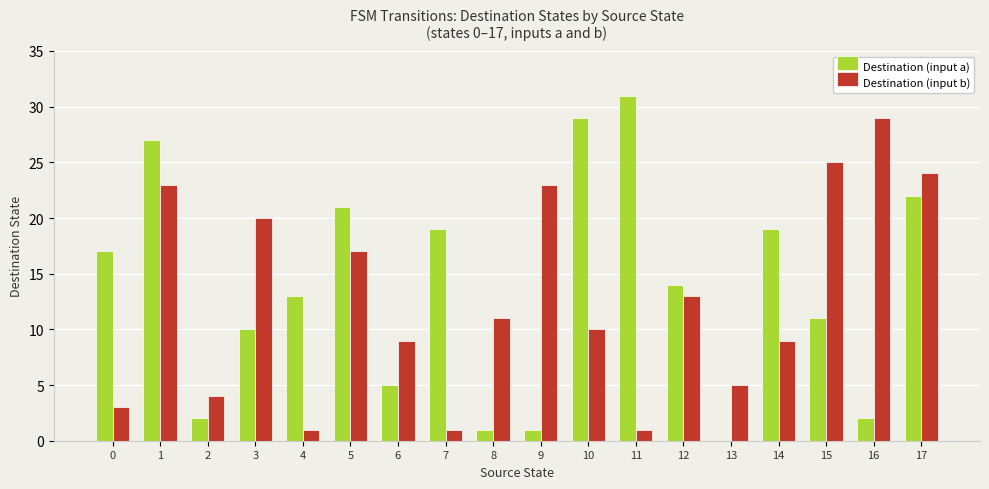

What is the average value of the Destination (input b) series?

13